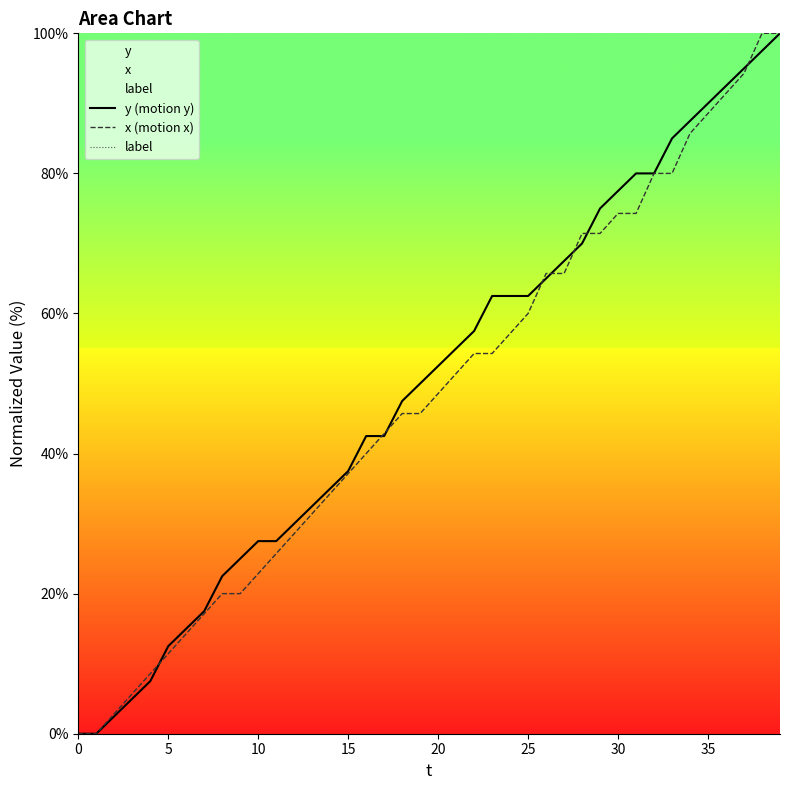

What is the difference between the x (motion x) values at 38 and 37?

5.7